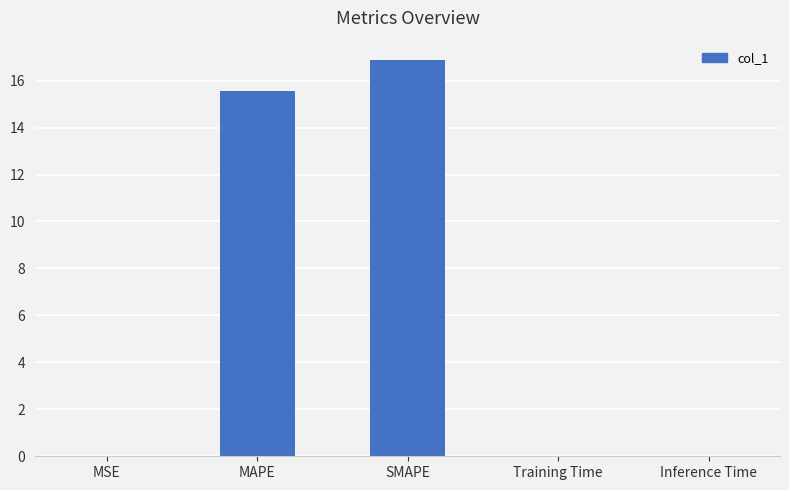

What is the sum of the values at SMAPE and Training Time?

16.9